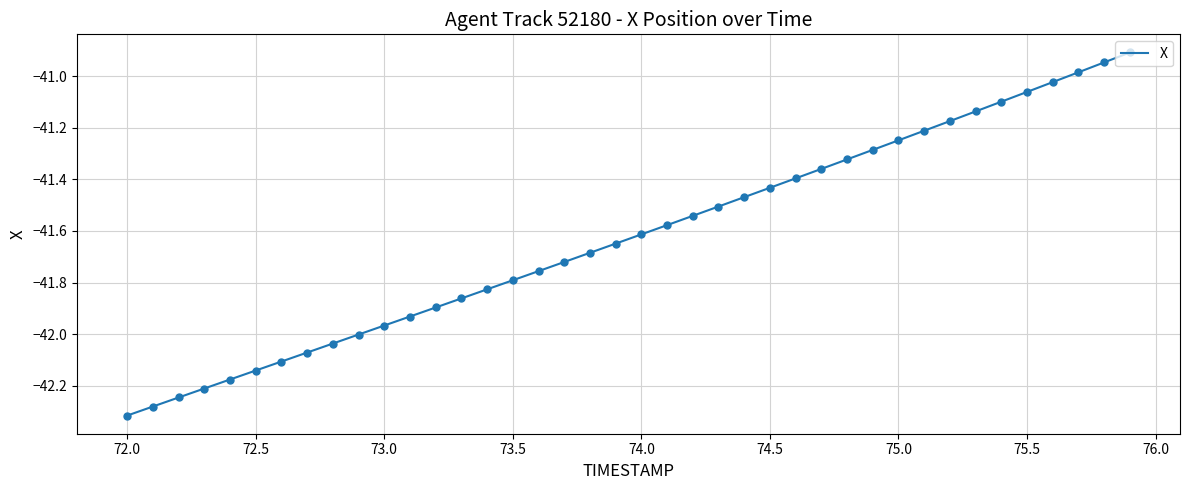

What is the difference between the maximum and minimum values?

1.4